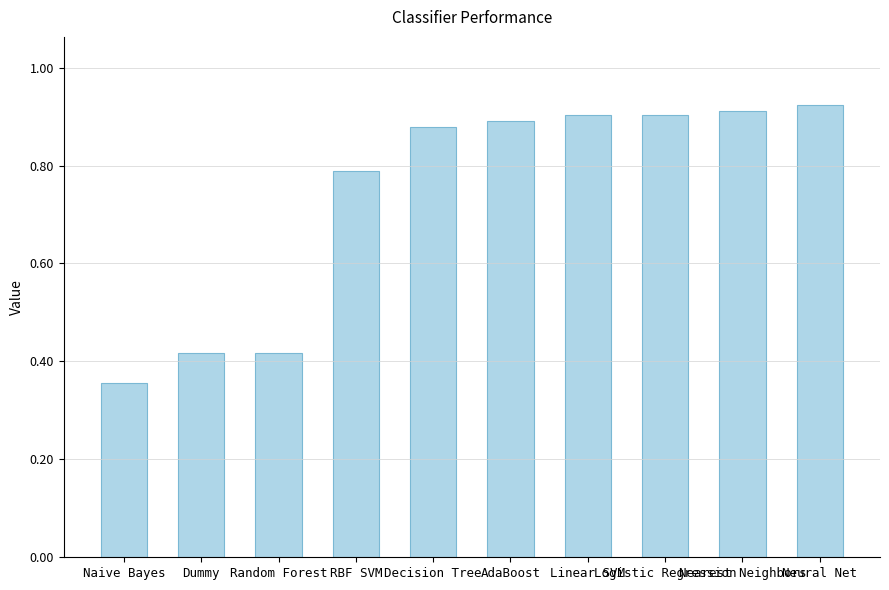

At which category does the chart reach its minimum across all series?

Naive Bayes